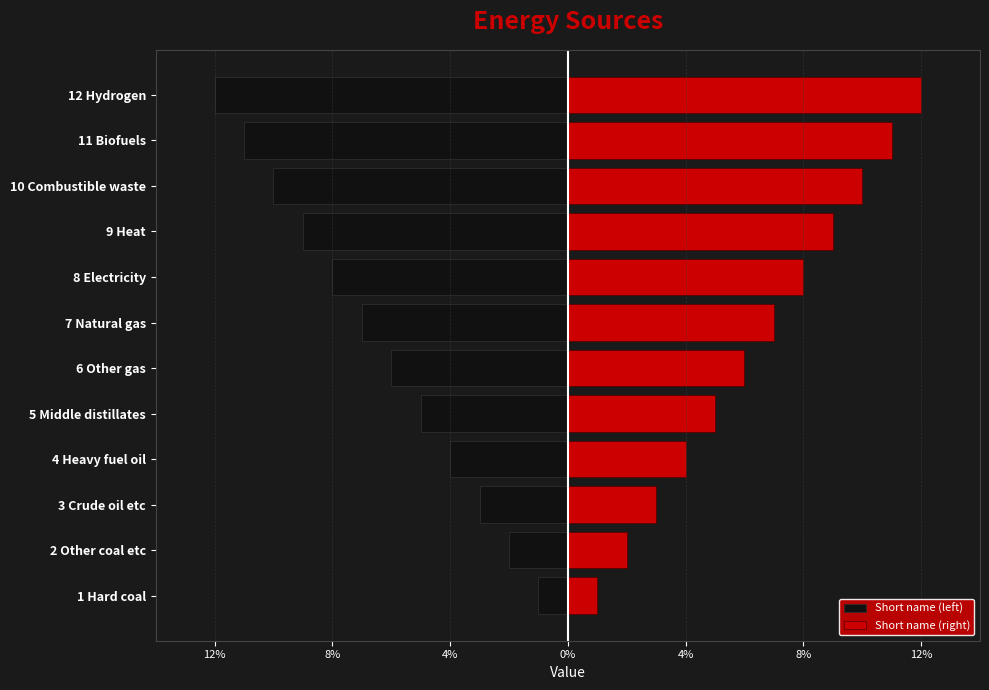

Are the bars grouped side by side (vs. stacked)?

Yes